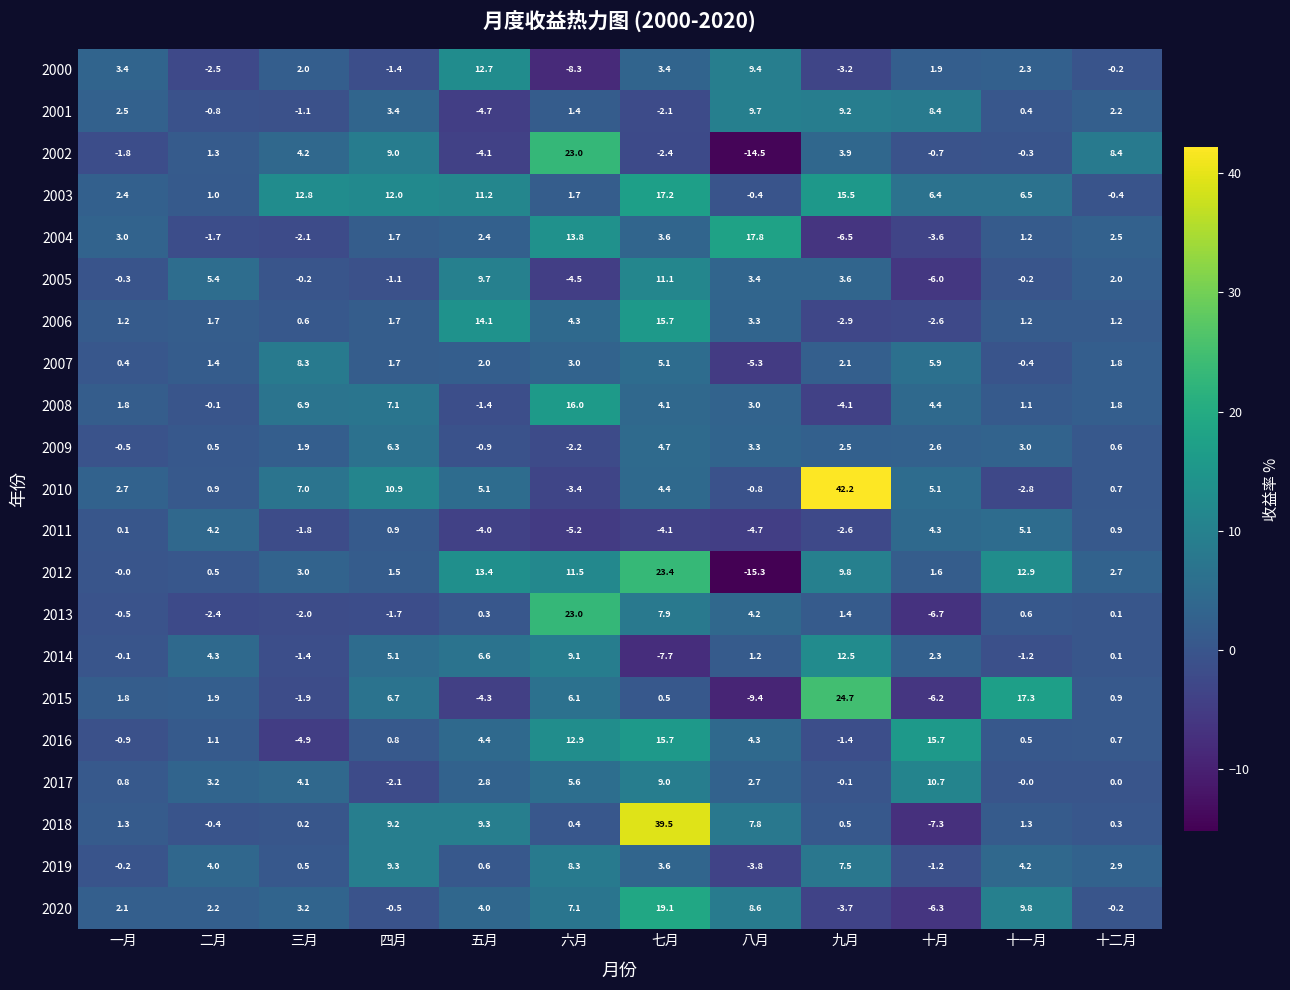

Where is 2009 nearest to the value 2?

三月